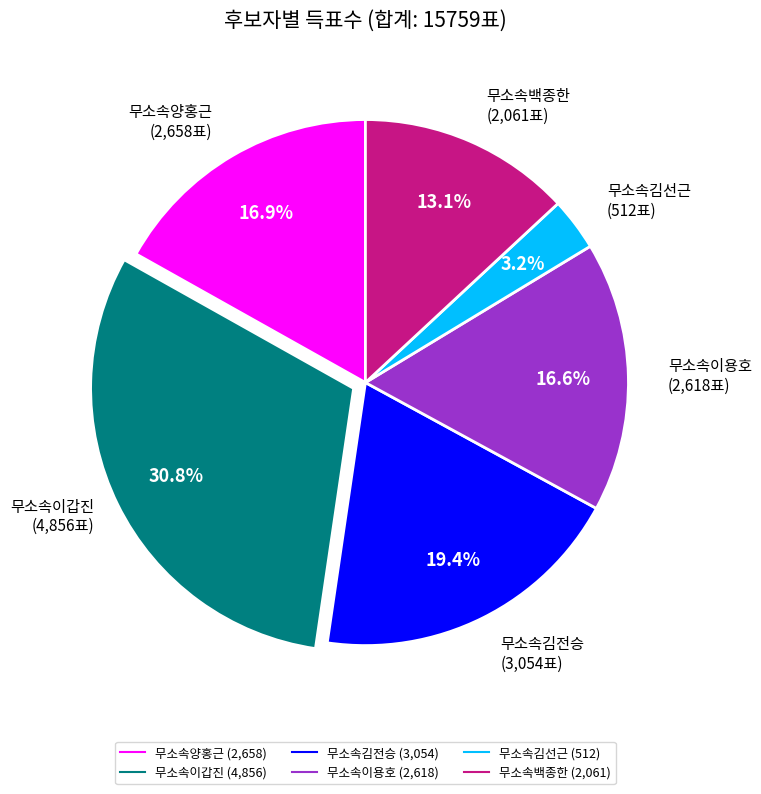

Is there any slice that represents more than half of the pie?

No